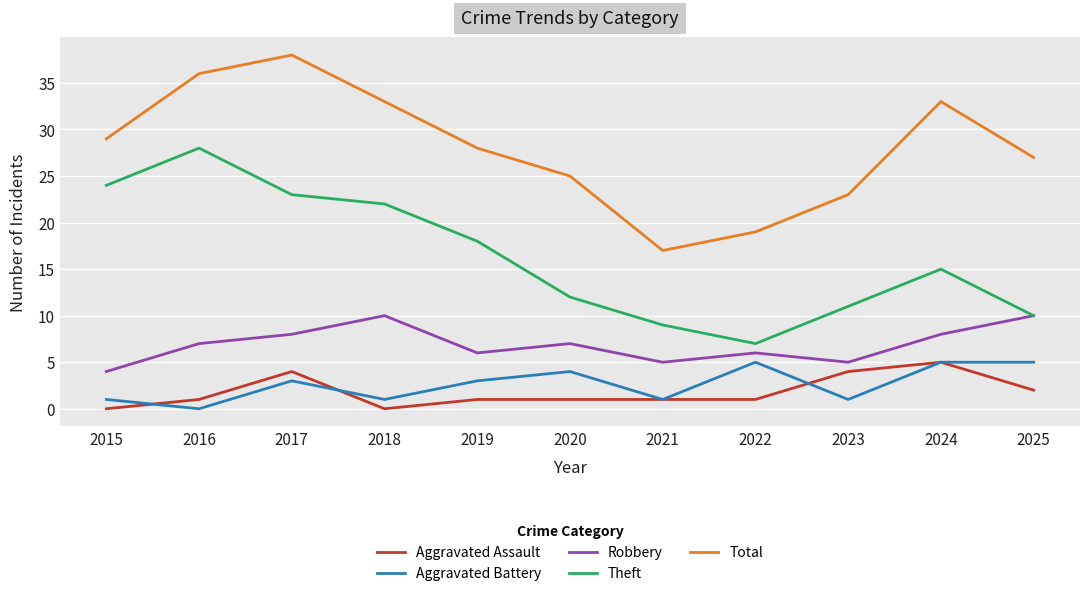

The value of Robbery at 2016 is 11. True or false?

False